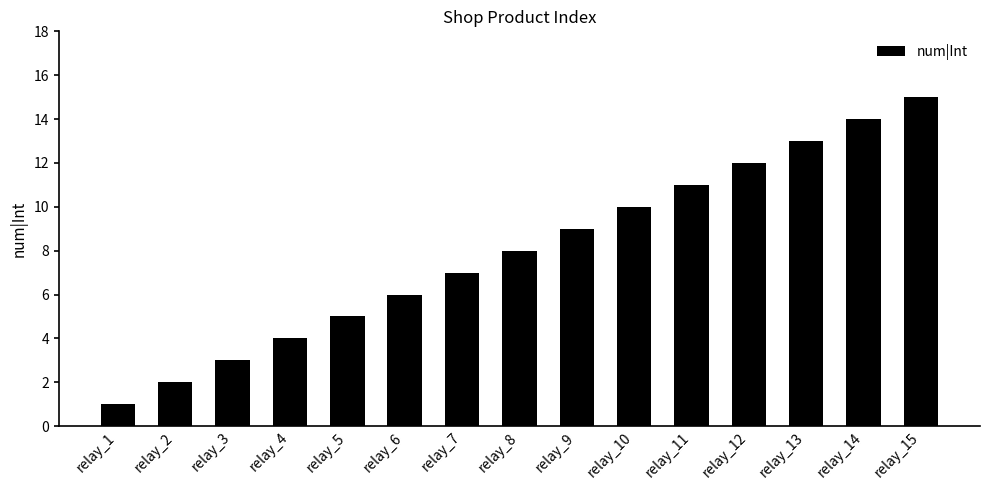

What is the sum of all values?

120